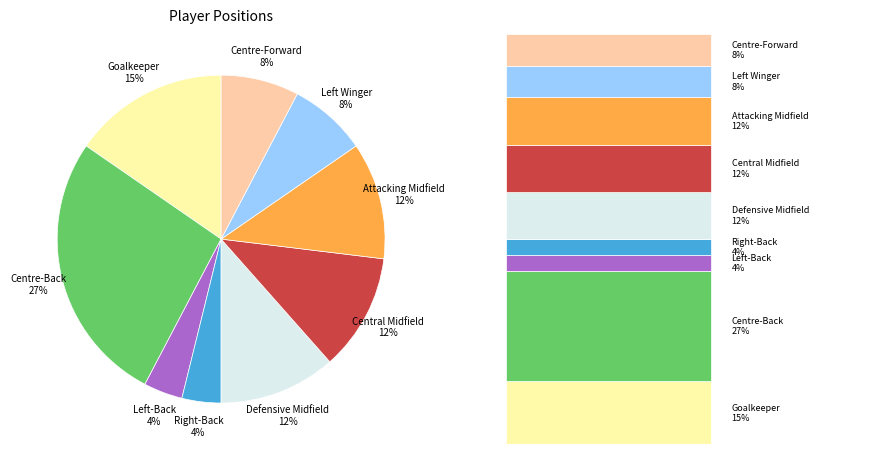

To the nearest percent, what is the difference between the largest and smallest slice percentages?

23%